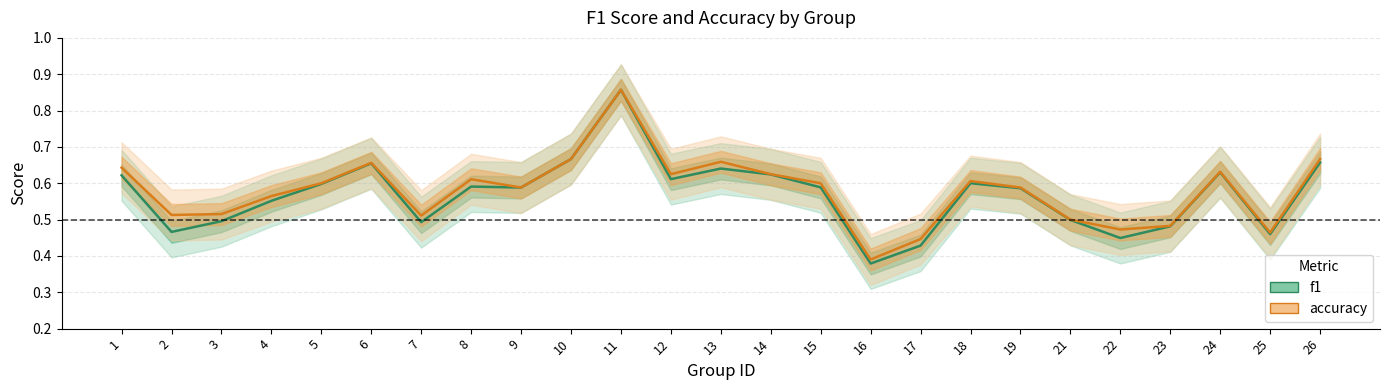

Rank the series by their average value, from highest to lowest.

accuracy, f1